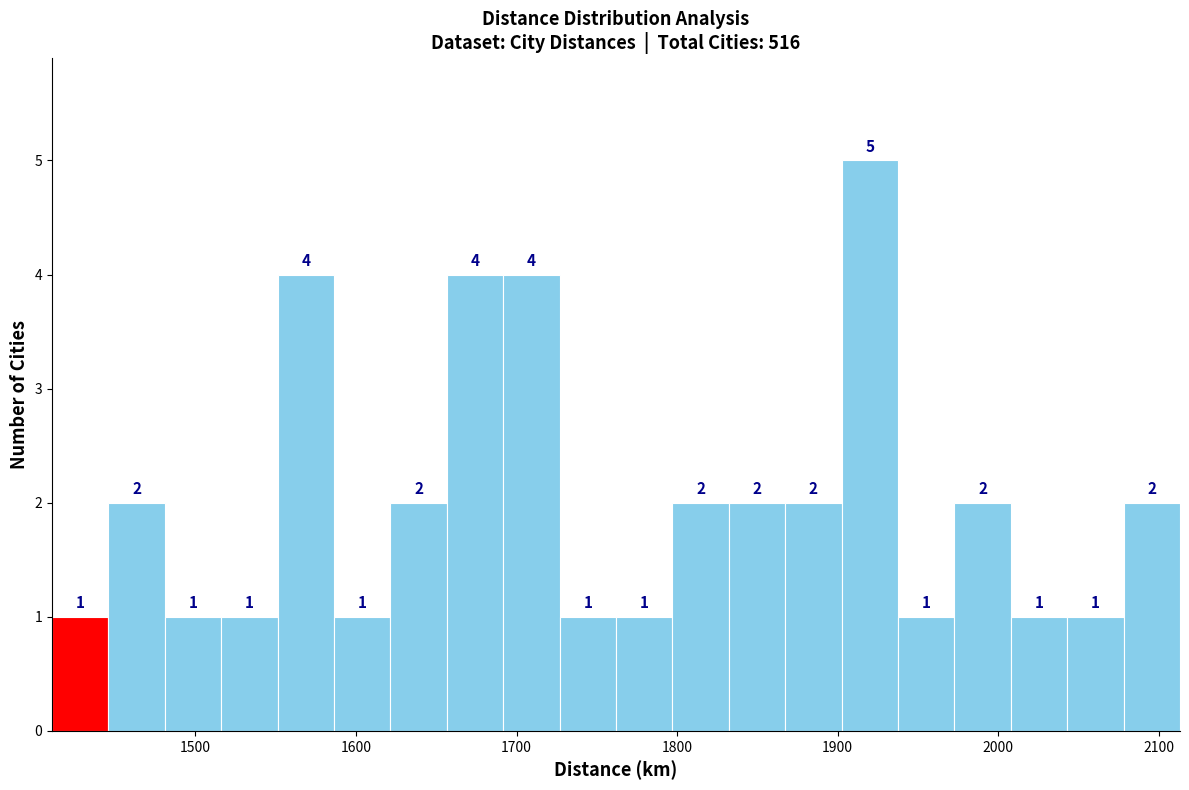

Around what value on the x-axis is the tallest bar? Give the approximate position of its centre, as read against the axis.

1920